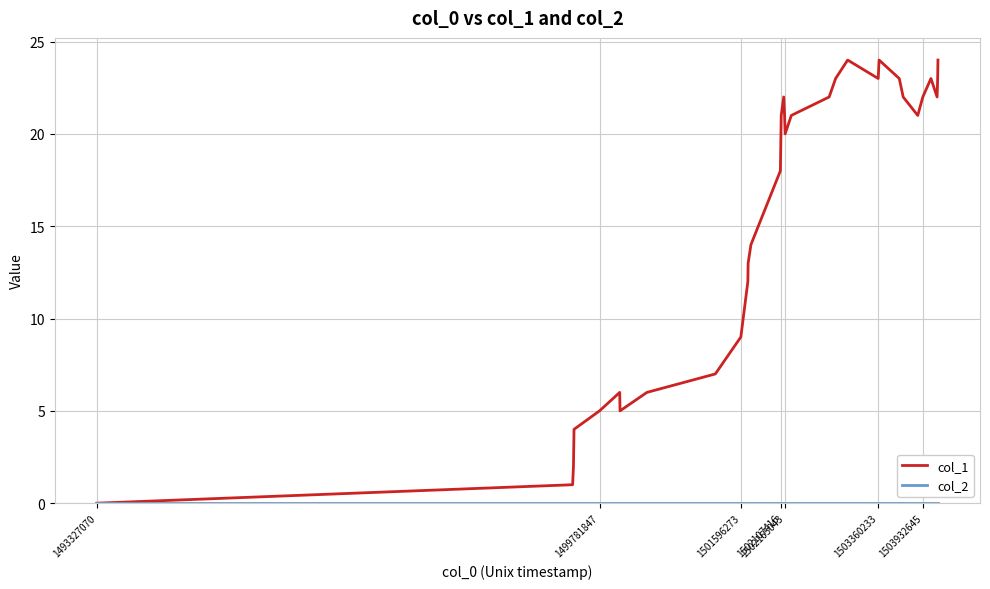

Which series has the largest total across all categories?

col_1